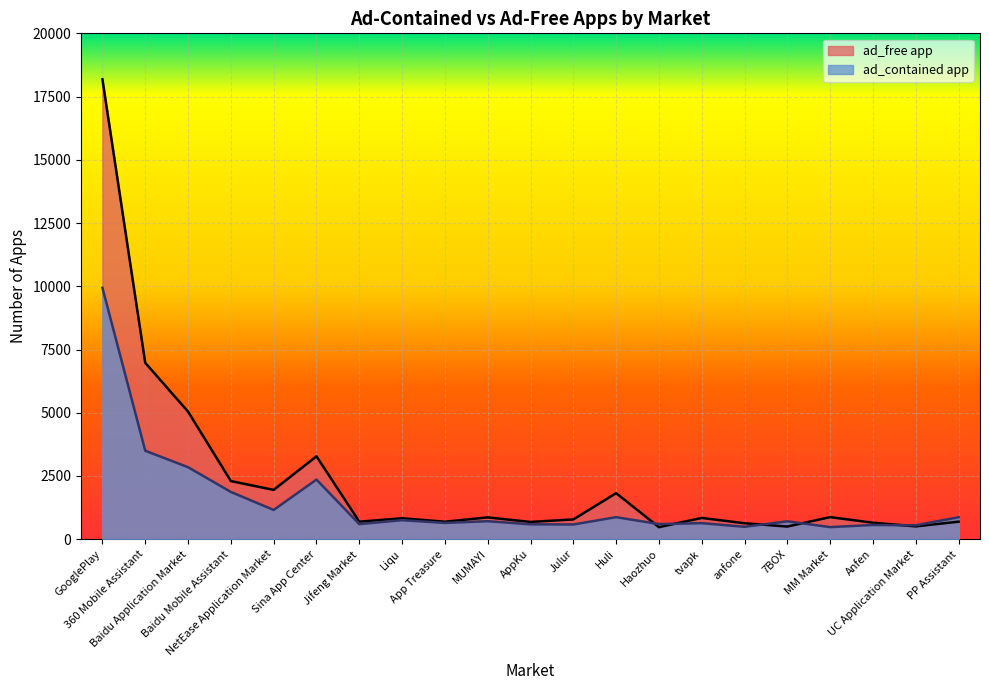

Reading right to left, transcribe all the data shown in this chart.

ad_contained app: 868	551	562	478	706	491	634	597	871	581	588	711	643	751	596	2357	1156	1868	2847	3497	9940
ad_free app: 692	506	651	872	500	630	840	475	1819	781	682	861	690	827	691	3277	1949	2299	5044	6974	18186